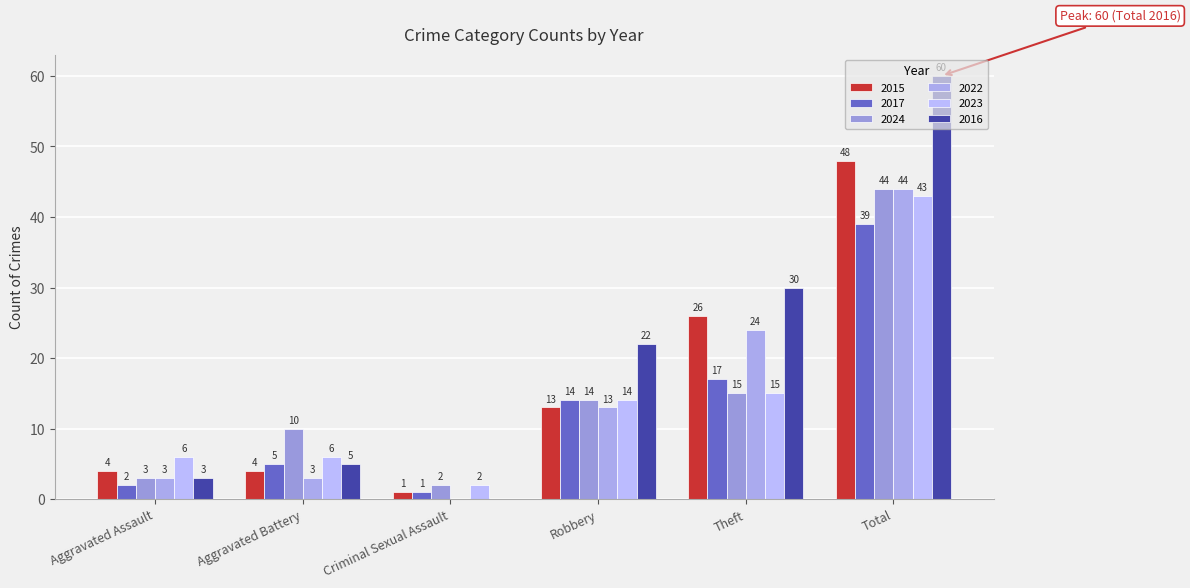

What is the label of the 5th bar from the right?

Aggravated Battery